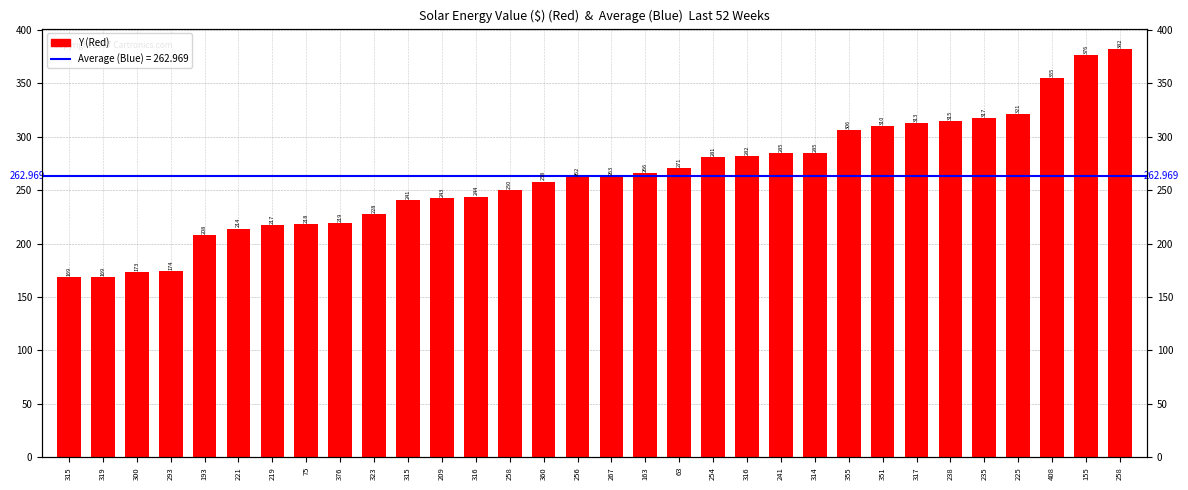

List the labels in order of value, smallest first.

315, 319, 300, 293, 193, 221, 219, 75, 376, 323, 315, 209, 316, 258, 360, 256, 267, 163, 63, 254, 316, 241, 314, 355, 351, 317, 238, 235, 225, 408, 155, 258